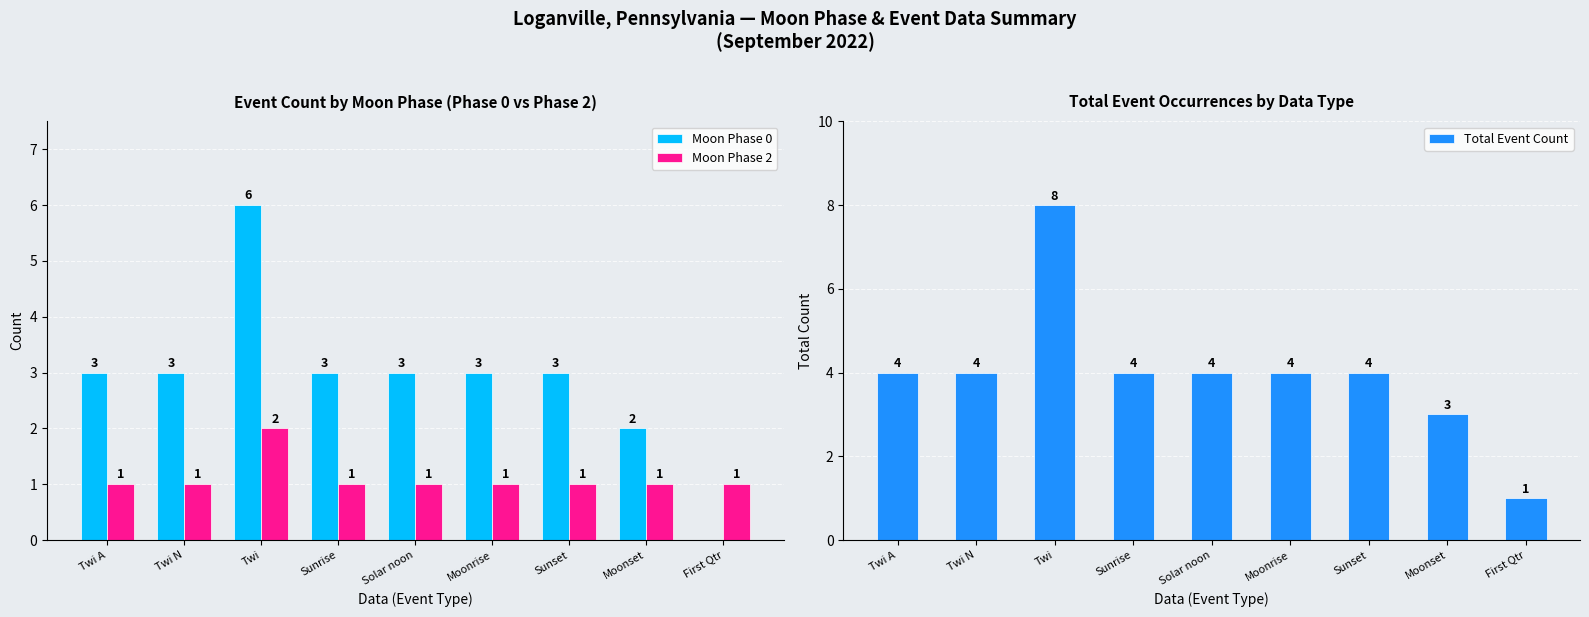

Is the value of Total Event Count at Twi N greater than the value of Moon Phase 0 at Twi A?

Yes